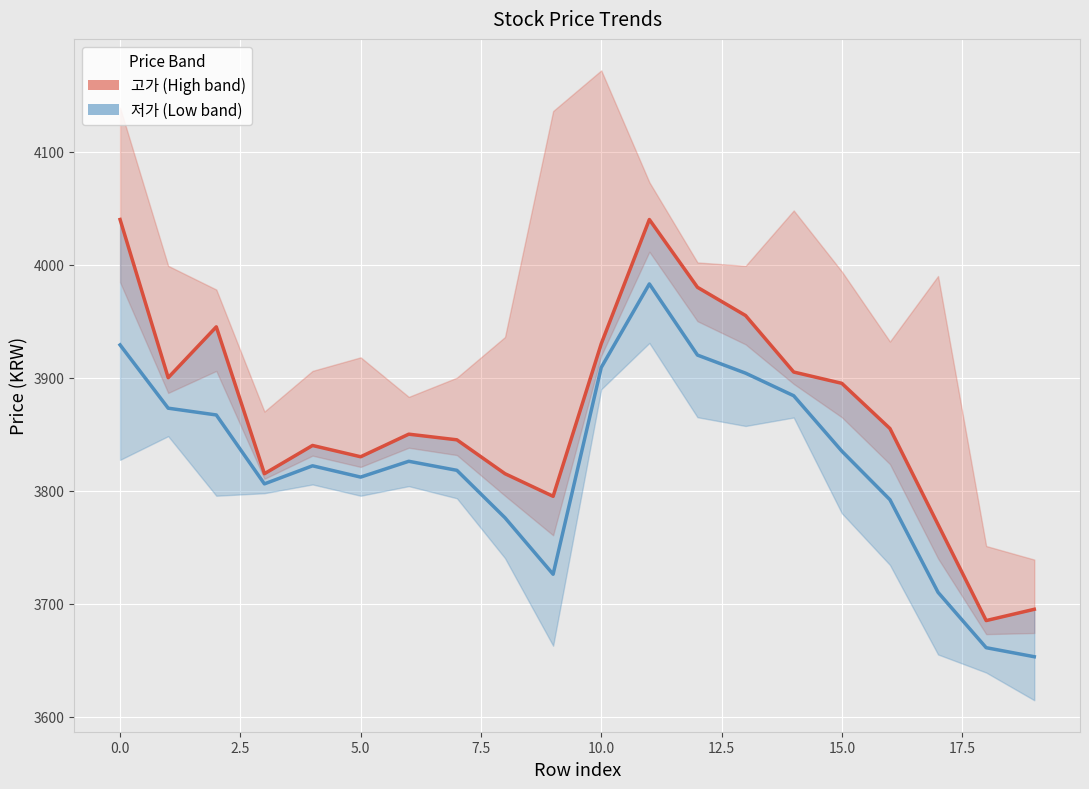

True or false: 저가 (Low band) has more than 0 interior local peaks.

True